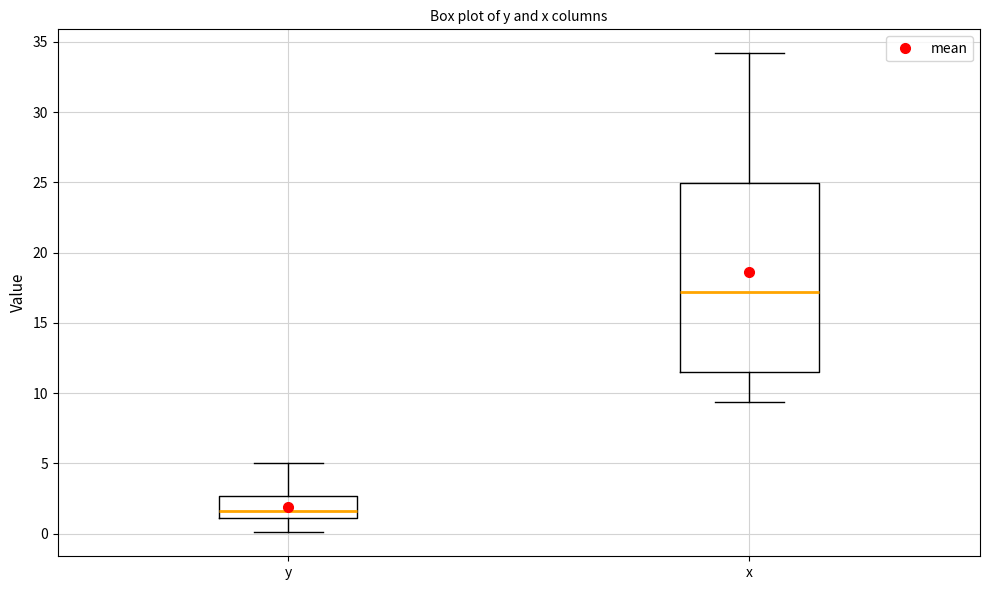

Reading left to right, read every box against the y-axis: the position of its median line, the range the box covers, and the ends of its whiskers. The values are not printed on the chart, so give them approximately, as read against the axis.

y: median 1.5, box 1.0 to 2.5, whiskers 0.0 to 5.0
x: median 17.0, box 11.5 to 25.0, whiskers 9.5 to 34.0